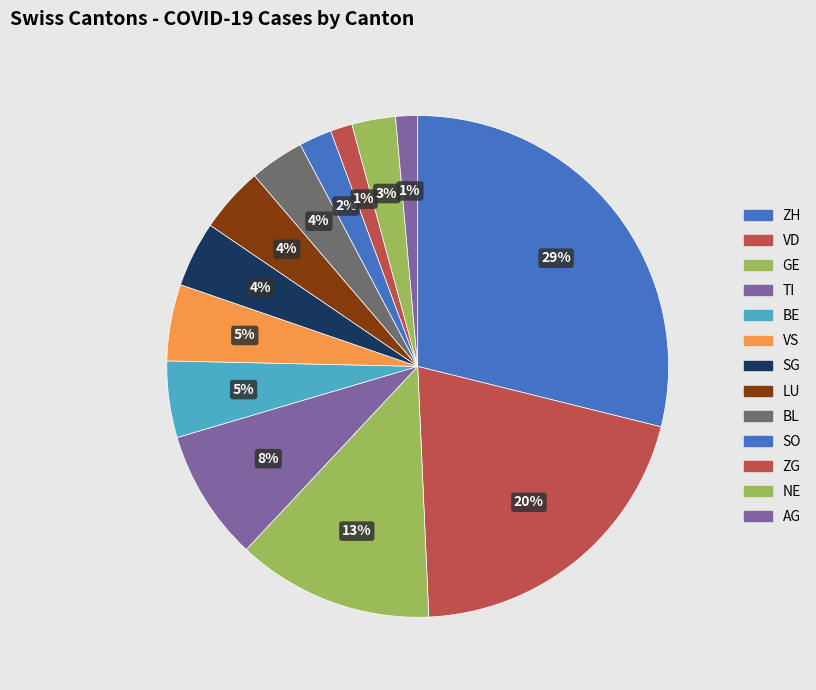

True or false: VS accounts for 5% of the total.

True